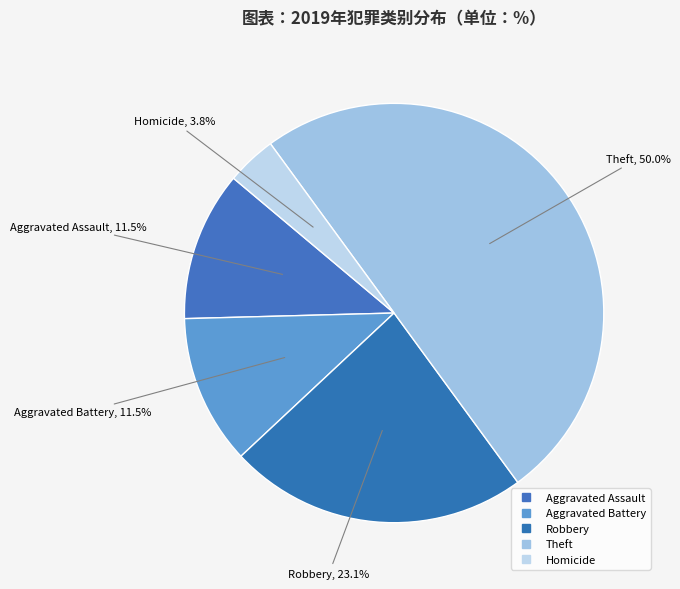

How many segments does this pie chart have?

5